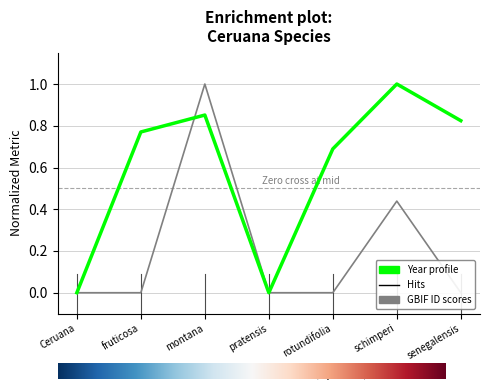

What is the spread (max minus min) of values at schimperi?

0.6